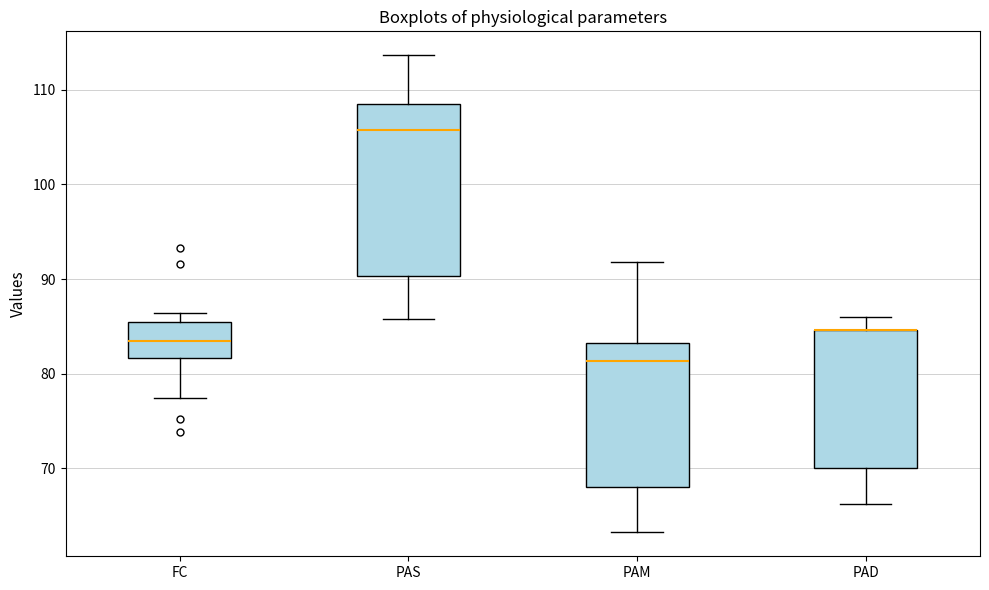

Where is the lower edge of the box for FC on the y-axis? The values are not printed on the chart, so give them approximately, as read against the axis.

82